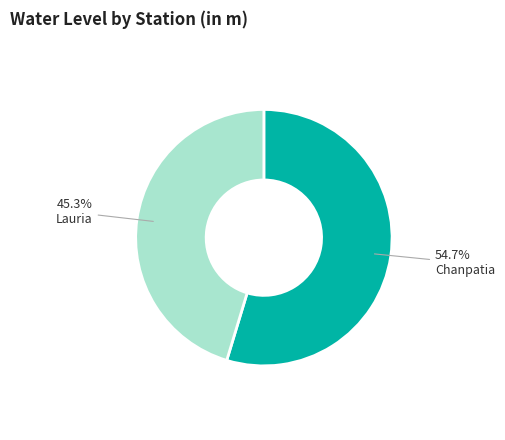

Which category has the smallest portion of the pie?

Lauria